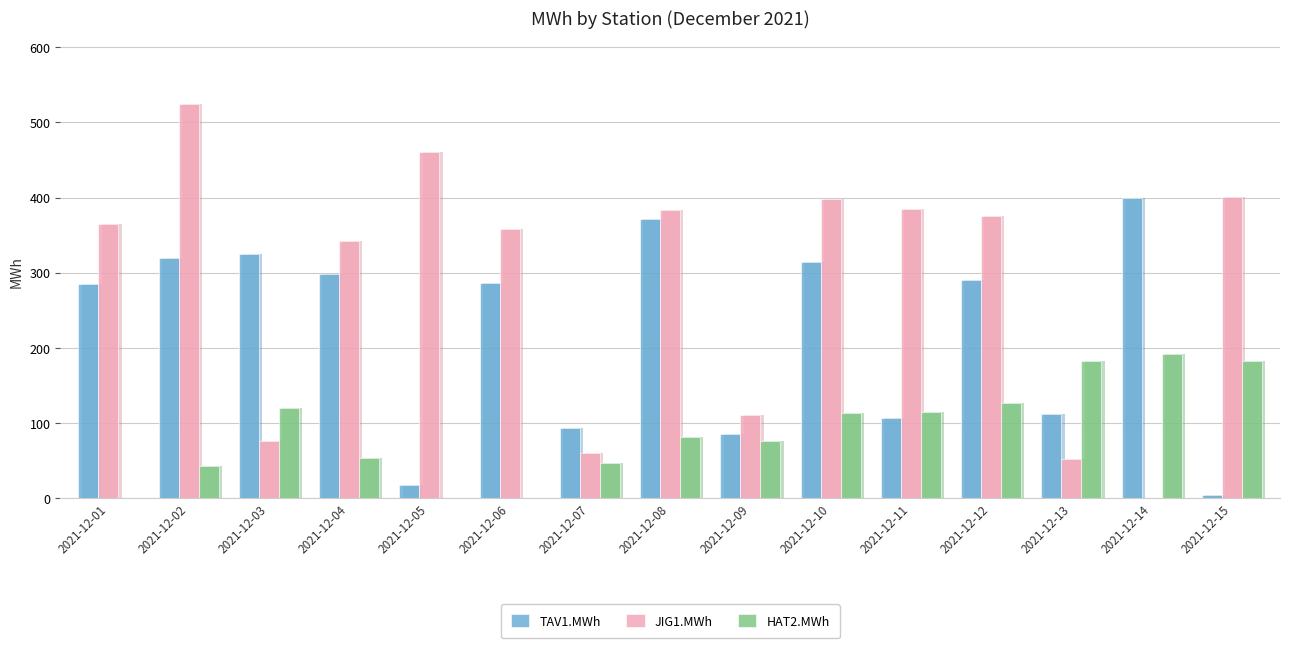

What is the approximate value of TAV1.MWh at 2021-12-06?

286.9